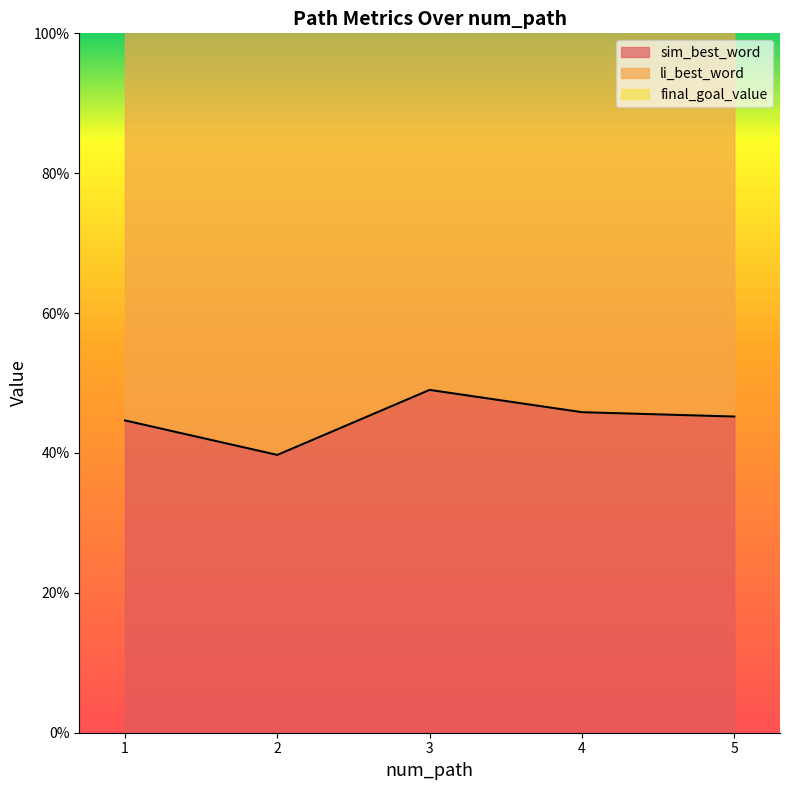

What is the total value across all series at 2?

1.4